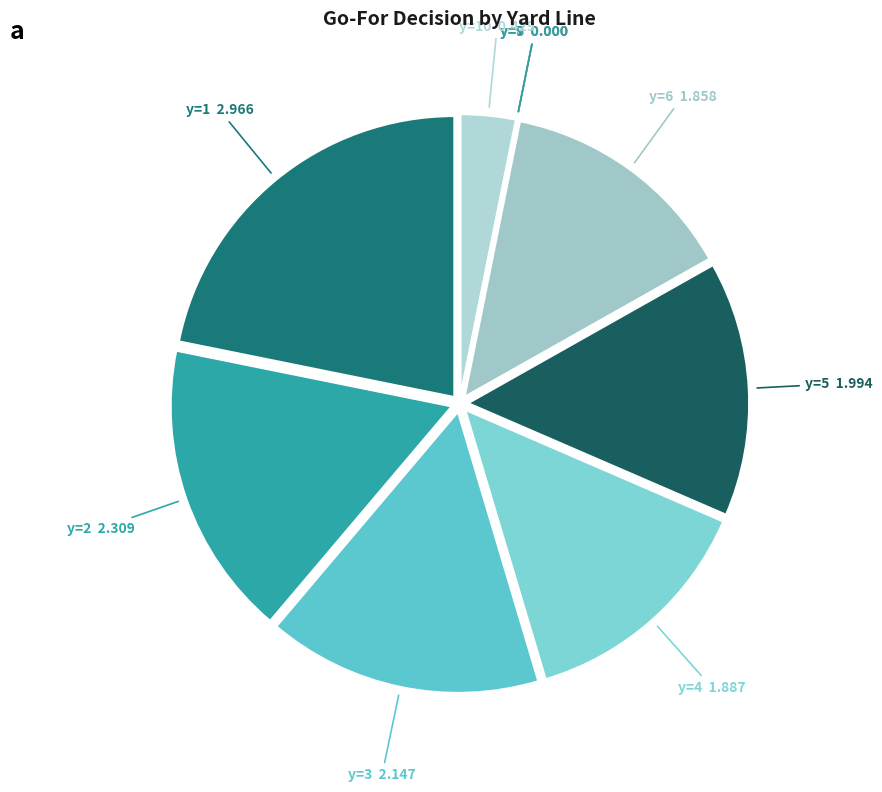

Combined, do y=4 and y=1 account for over 50%?

No